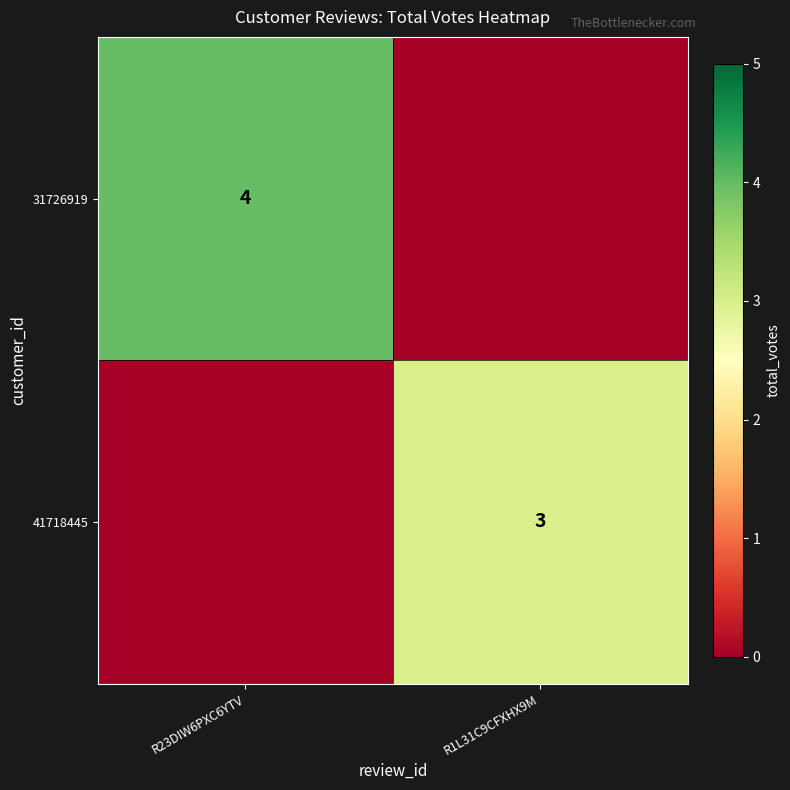

Is it true that 41718445 equals 4 at R1L31C9CFXHX9M?

False